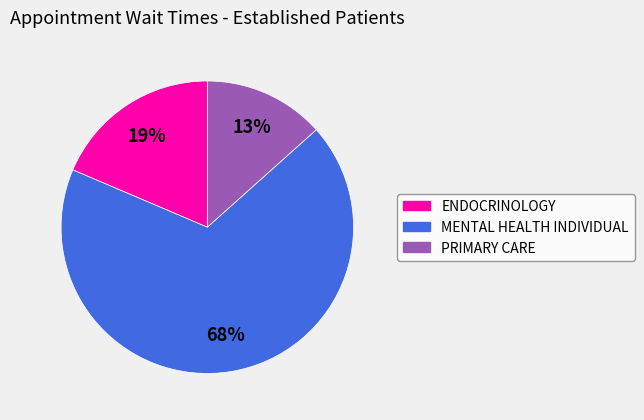

To the nearest percent, what is the combined percentage of ENDOCRINOLOGY and PRIMARY CARE?

32%